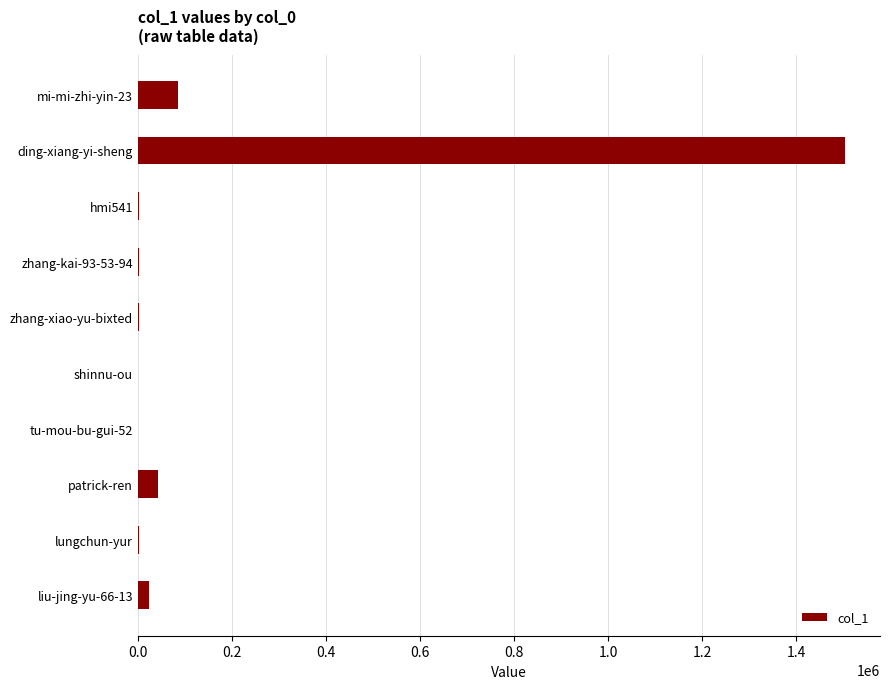

What is the greatest value displayed?

1503212